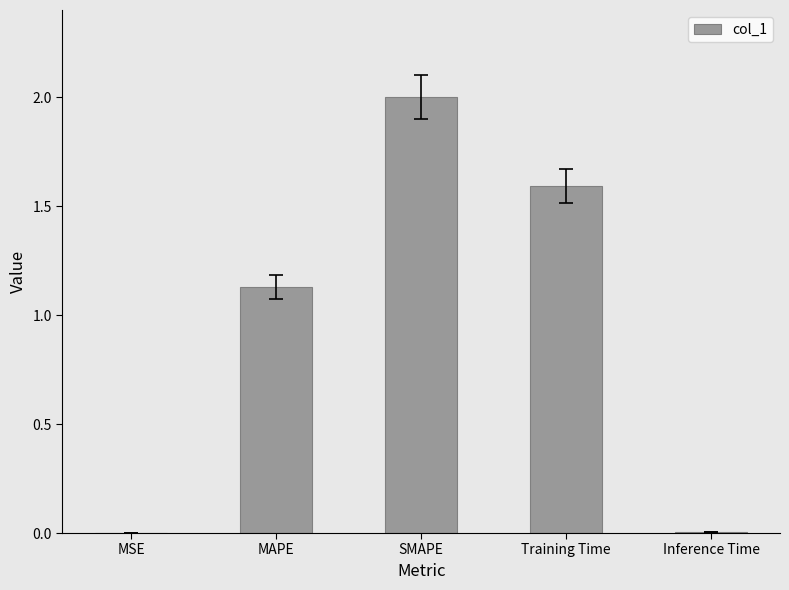

True or false: the data shows 0.0 at MSE.

True